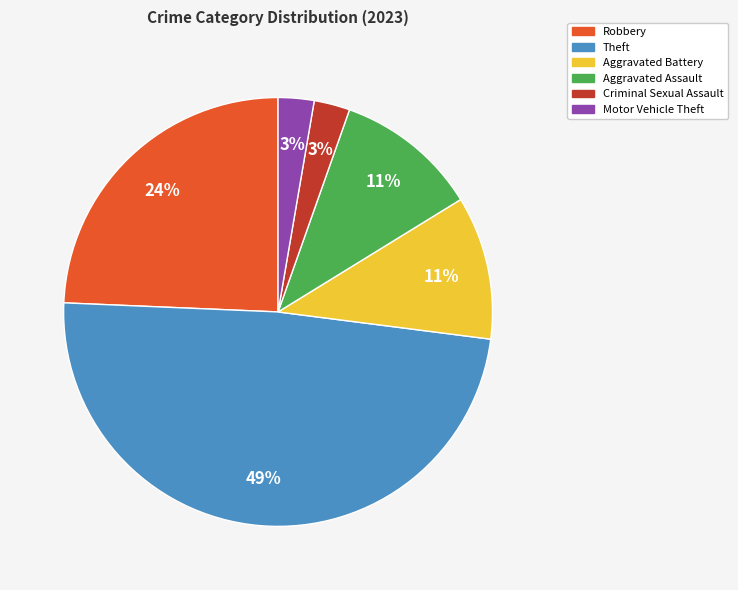

Which has a higher value, Aggravated Assault or Robbery?

Robbery